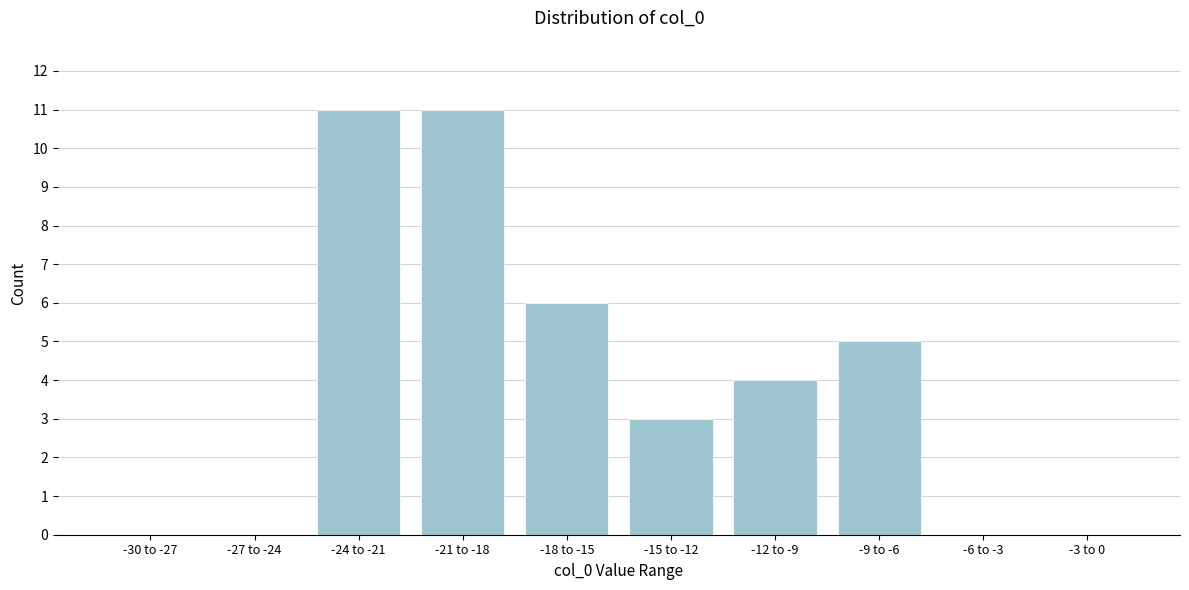

Is it true that the value at -9 to -6 is 5?

True